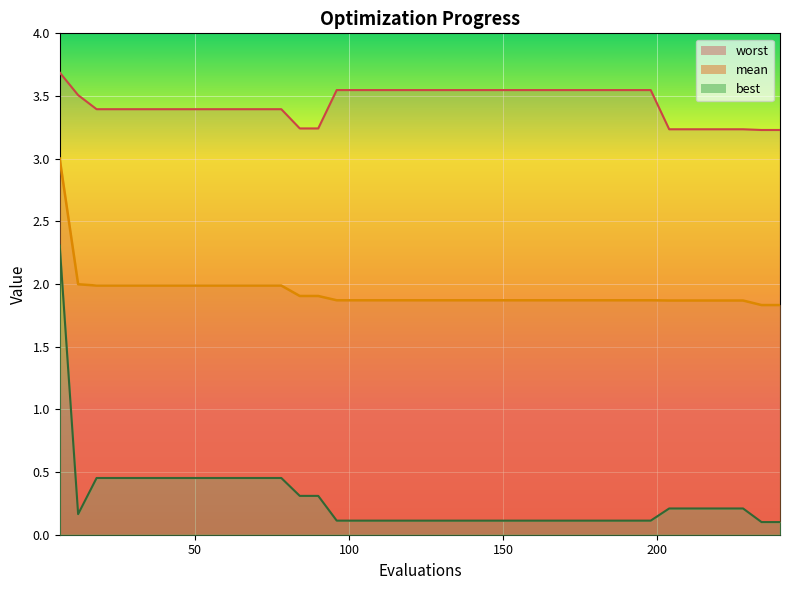

Which series has the widest spread of values?

best